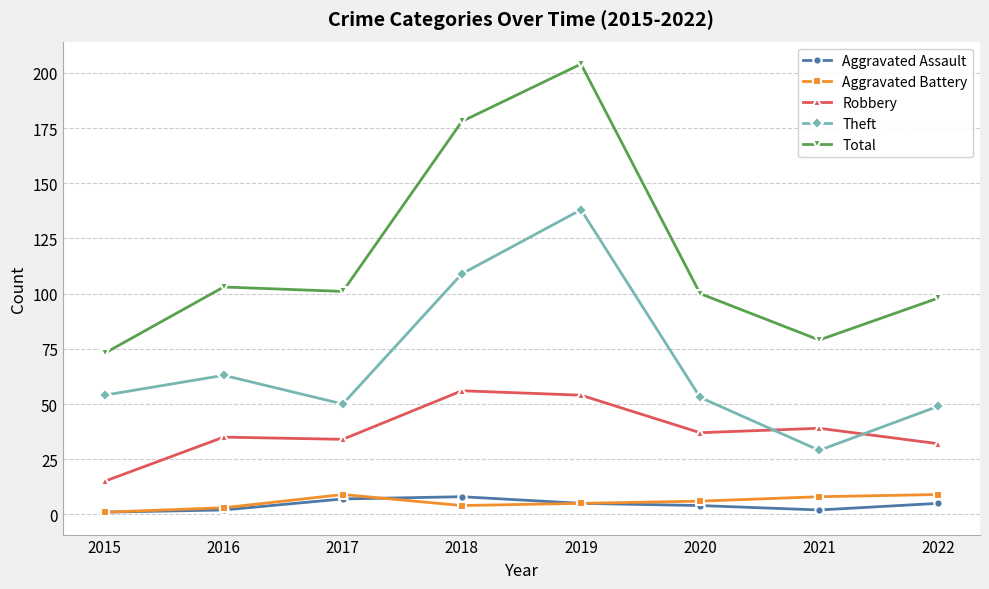

True or false: Aggravated Assault has more than 0 interior local peaks.

True